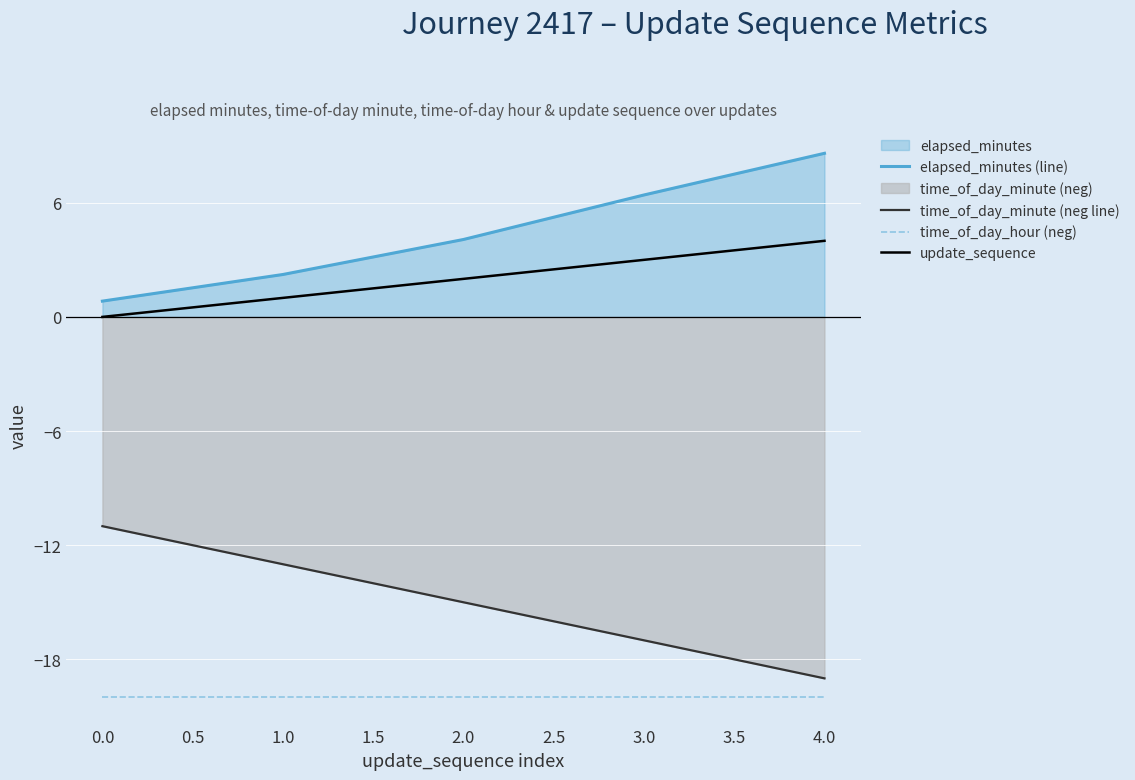

At which category is the sum across all series the highest?

4.0